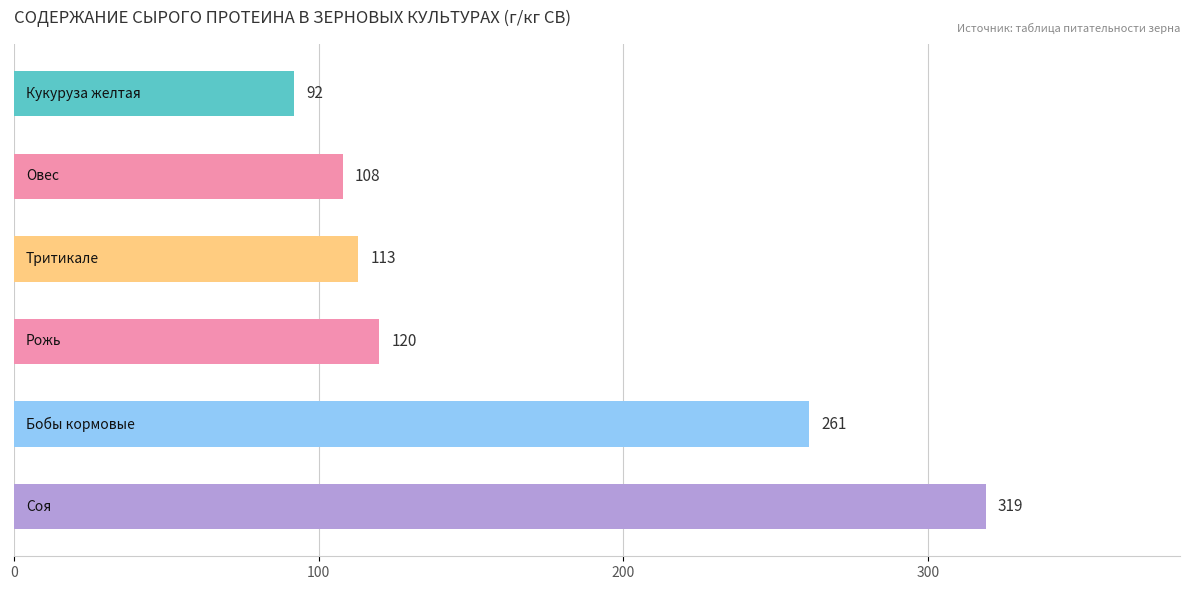

What is the maximum value shown in the chart?

319